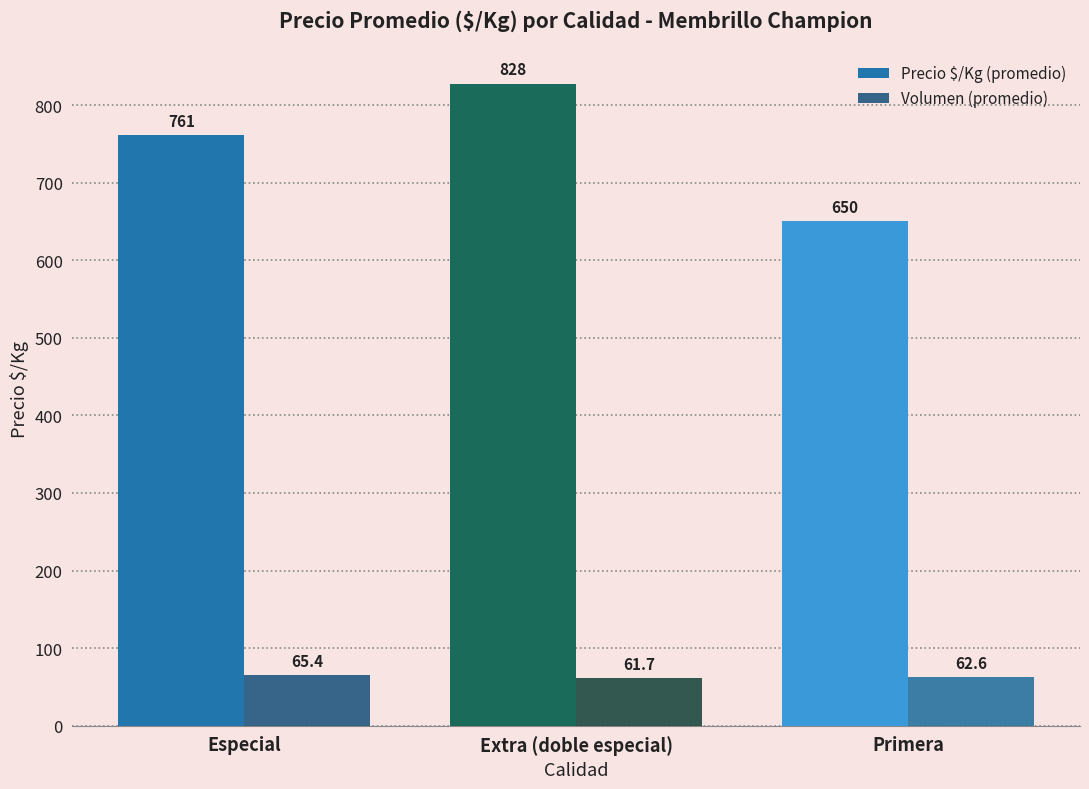

At Extra (doble especial), list the series in order from smallest to largest.

Volumen (promedio), Precio $/Kg (promedio)